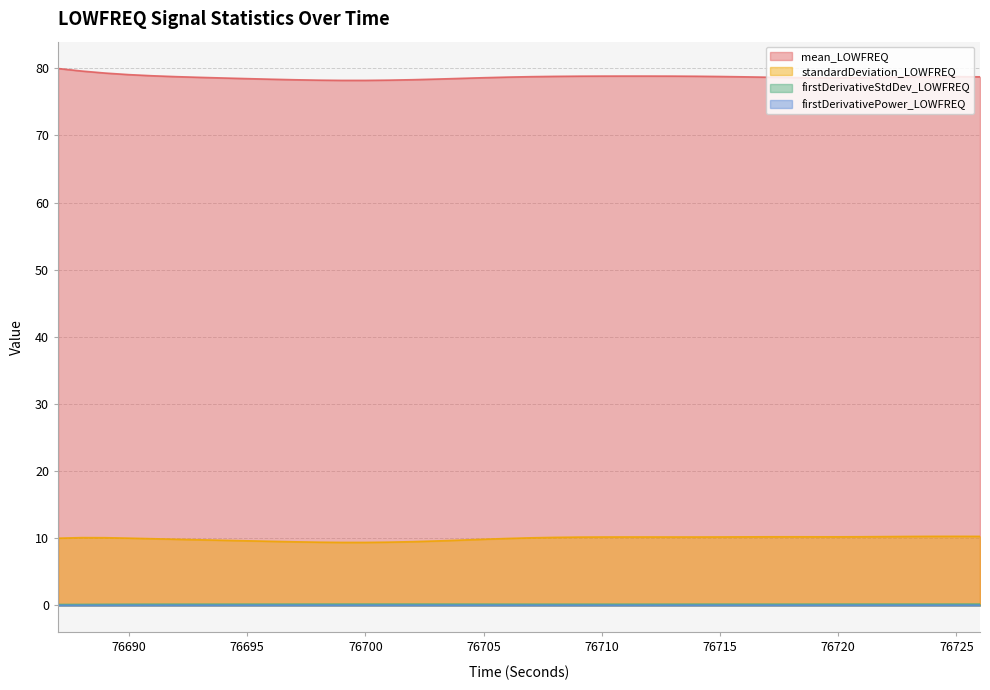

Reading left to right, extract all data points from this chart.

mean_LOWFREQ: 76687=80.0	76688=79.6	76689=79.3	76690=79.1	76691=78.9	76692=78.8	76693=78.7	76694=78.6	76695=78.5	76696=78.4	76697=78.3	76698=78.2	76699=78.2	76700=78.2	76701=78.2	76702=78.3	76703=78.4	76704=78.5	76705=78.6	76706=78.7	76707=78.8	76708=78.8	76709=78.8	76710=78.8	76711=78.9	76712=78.8	76713=78.8	76714=78.8	76715=78.8	76716=78.7	76717=78.7	76718=78.6	76719=78.6	76720=78.6	76721=78.6	76722=78.7	76723=78.7	76724=78.8	76725=78.8	76726=78.7
standardDeviation_LOWFREQ: 76687=10.0	76688=10.1	76689=10.1	76690=10.0	76691=9.9	76692=9.9	76693=9.8	76694=9.7	76695=9.6	76696=9.6	76697=9.5	76698=9.4	76699=9.4	76700=9.4	76701=9.4	76702=9.5	76703=9.6	76704=9.7	76705=9.9	76706=10.0	76707=10.1	76708=10.1	76709=10.2	76710=10.2	76711=10.2	76712=10.2	76713=10.2	76714=10.2	76715=10.2	76716=10.2	76717=10.2	76718=10.2	76719=10.2	76720=10.2	76721=10.2	76722=10.3	76723=10.3	76724=10.3	76725=10.3	76726=10.3
firstDerivativeStdDev_LOWFREQ: 76687=0.1	76688=0.1	76689=0.2	76690=0.2	76691=0.2	76692=0.2	76693=0.2	76694=0.2	76695=0.2	76696=0.2	76697=0.2	76698=0.2	76699=0.2	76700=0.2	76701=0.2	76702=0.2	76703=0.2	76704=0.2	76705=0.2	76706=0.2	76707=0.2	76708=0.2	76709=0.2	76710=0.2	76711=0.2	76712=0.2	76713=0.2	76714=0.2	76715=0.2	76716=0.2	76717=0.2	76718=0.2	76719=0.2	76720=0.2	76721=0.2	76722=0.2	76723=0.2	76724=0.2	76725=0.2	76726=0.2
firstDerivativePower_LOWFREQ: 76687=0.0	76688=0.0	76689=0.0	76690=0.0	76691=0.0	76692=0.0	76693=0.0	76694=0.0	76695=0.0	76696=0.0	76697=0.0	76698=0.0	76699=0.0	76700=0.0	76701=0.0	76702=0.0	76703=0.0	76704=0.0	76705=0.0	76706=0.0	76707=0.0	76708=0.0	76709=0.0	76710=0.0	76711=0.0	76712=0.0	76713=0.0	76714=0.0	76715=0.0	76716=0.0	76717=0.0	76718=0.0	76719=0.0	76720=0.0	76721=0.0	76722=0.0	76723=0.0	76724=0.0	76725=0.0	76726=0.0